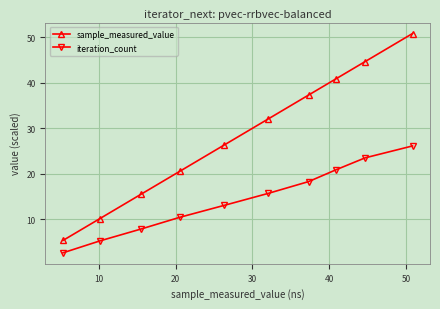

What is the lowest value of the iteration_count series?

2.6